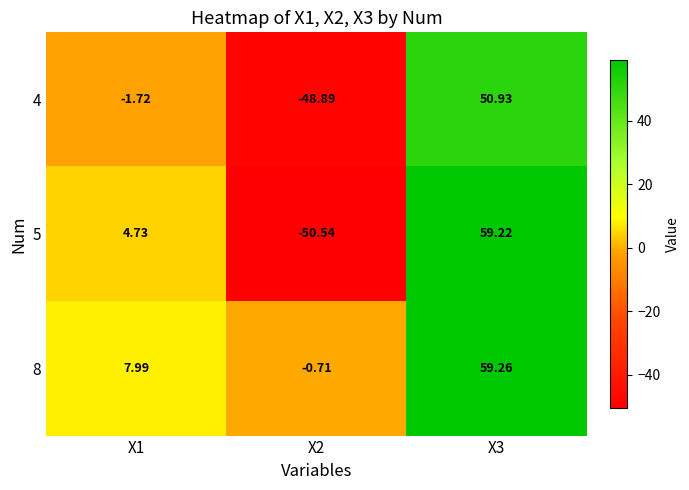

Rank the series by their maximum value, from lowest to highest.

4, 5, 8